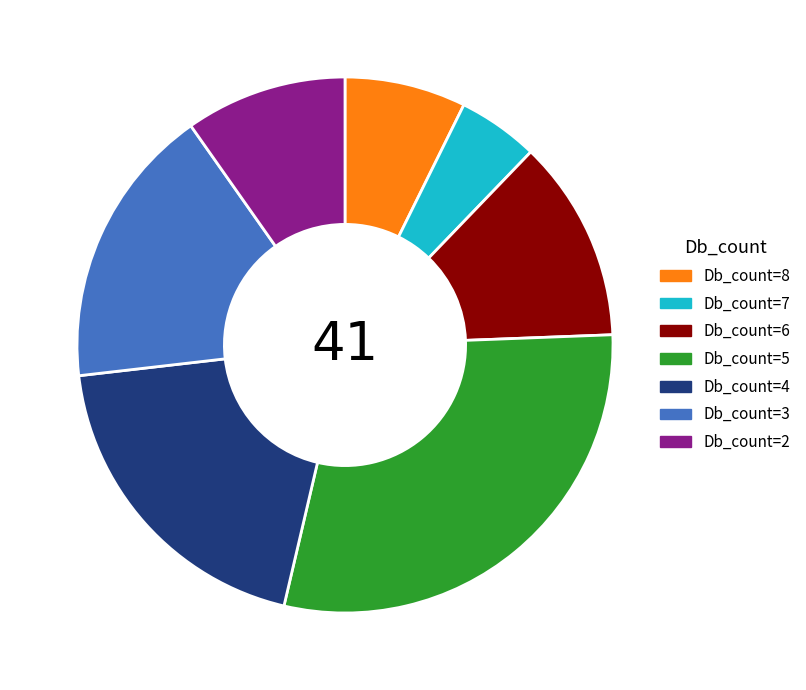

Is it true that Db_count=3 is 3% of the pie?

False